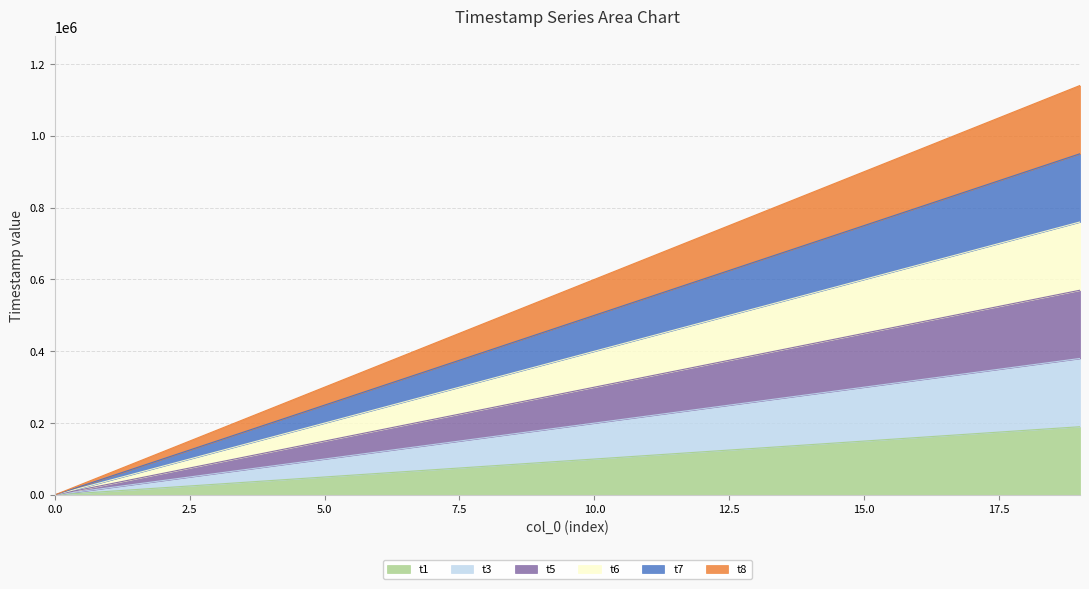

Does the chart display data point markers on the line(s)?

No